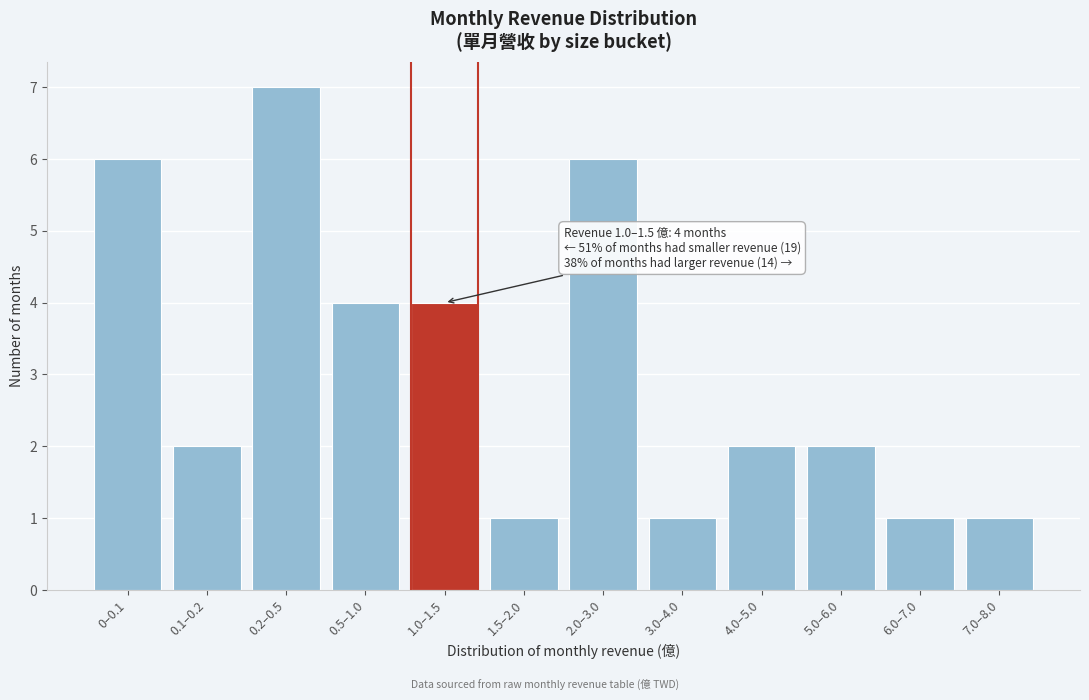

Reading right to left, transcribe all the data shown in this chart.

1	1	2	2	1	6	1	4	4	7	2	6